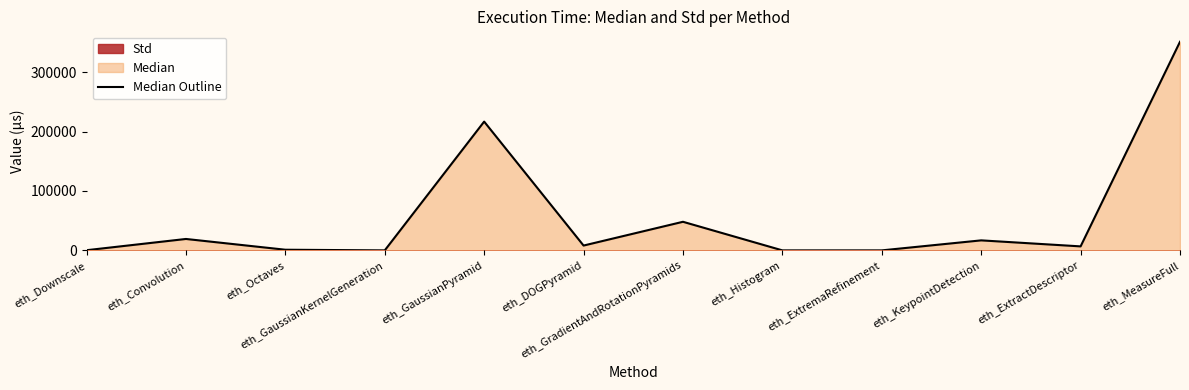

What is the value of the 10th point from the left?

16842